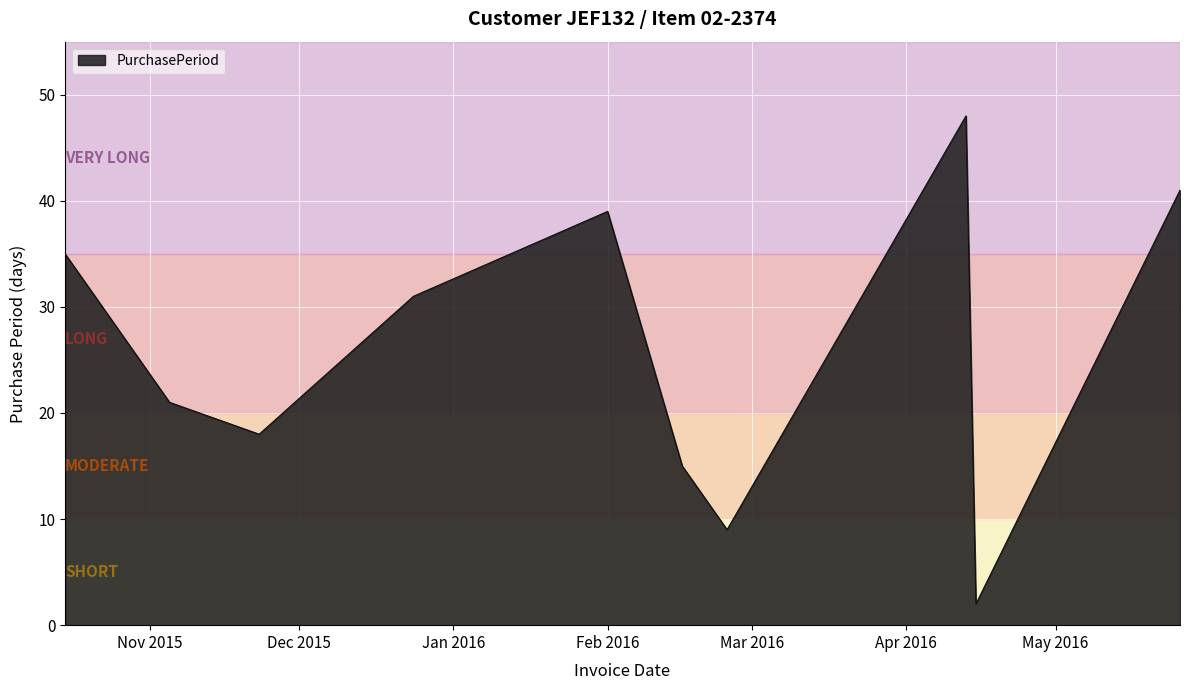

What is the average value?

26